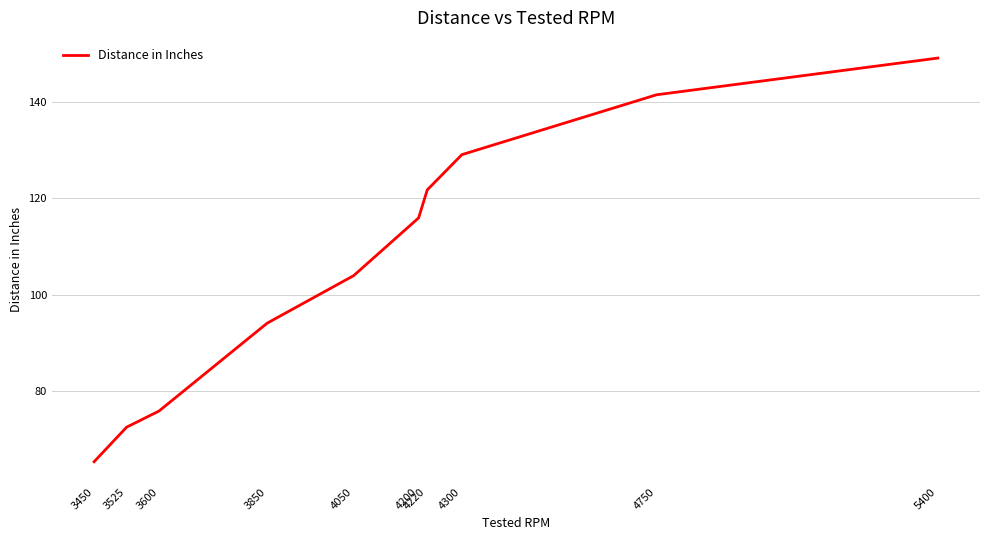

Where is the data nearest to the value 107?

4050